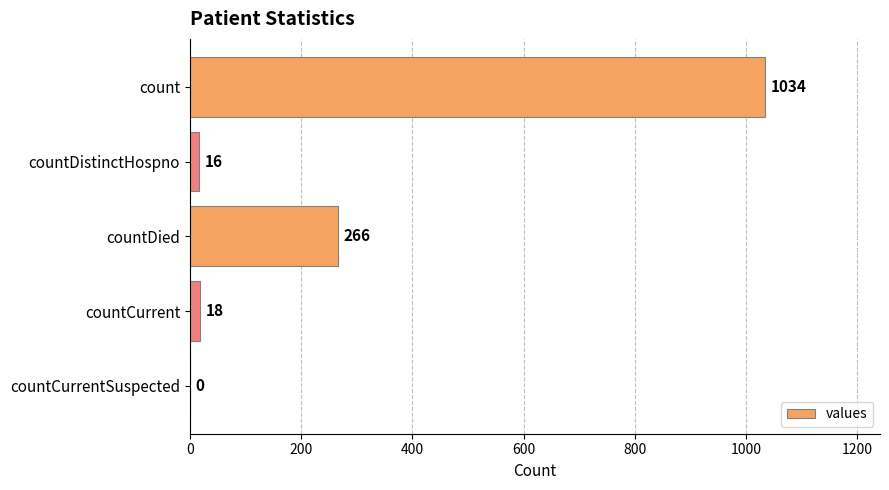

Count the number of categories in the chart.

5